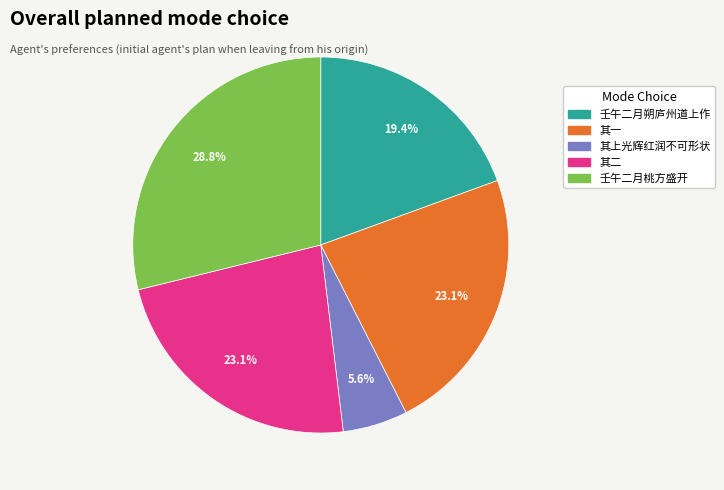

How many segments does this pie chart have?

5